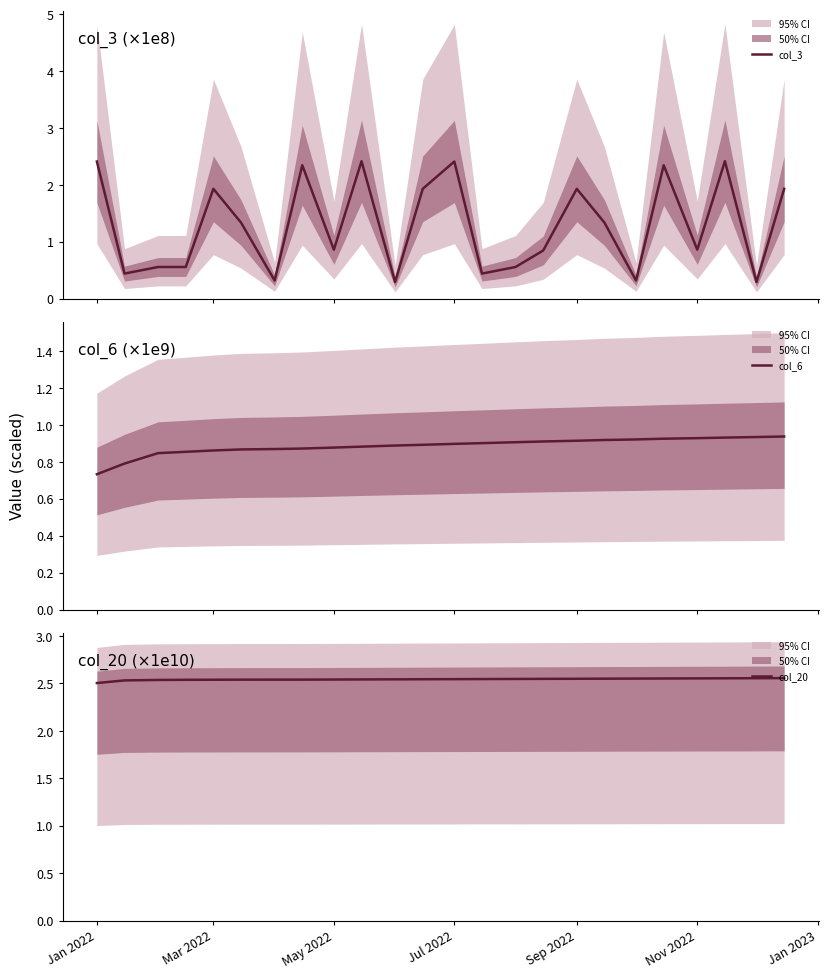

Count the number of categories in the chart.

24